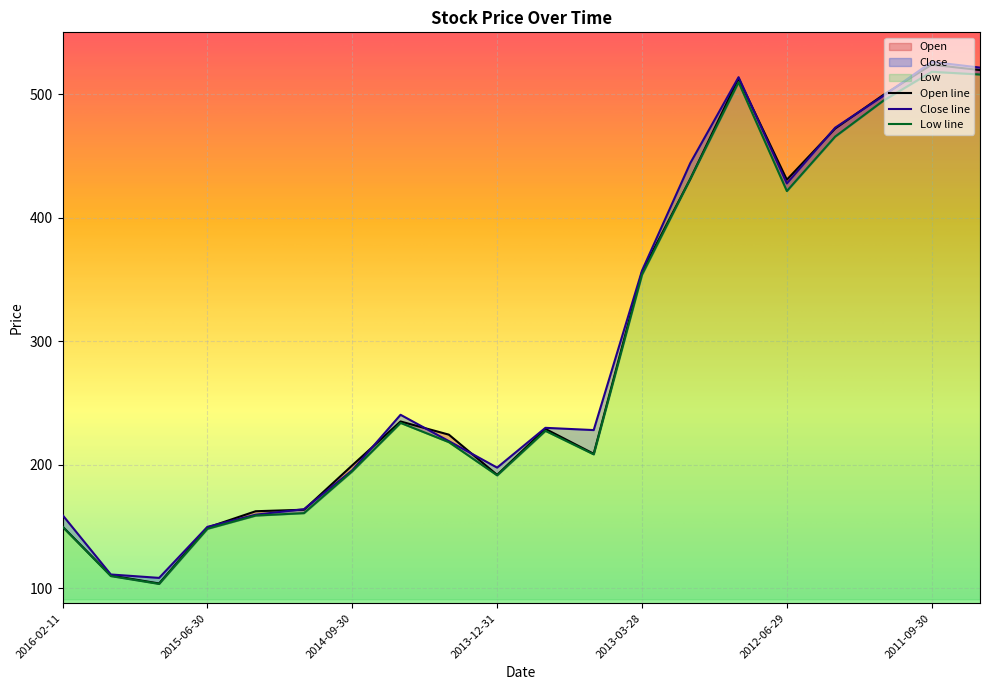

What is the label of the 1st point from the right?

2011-06-30